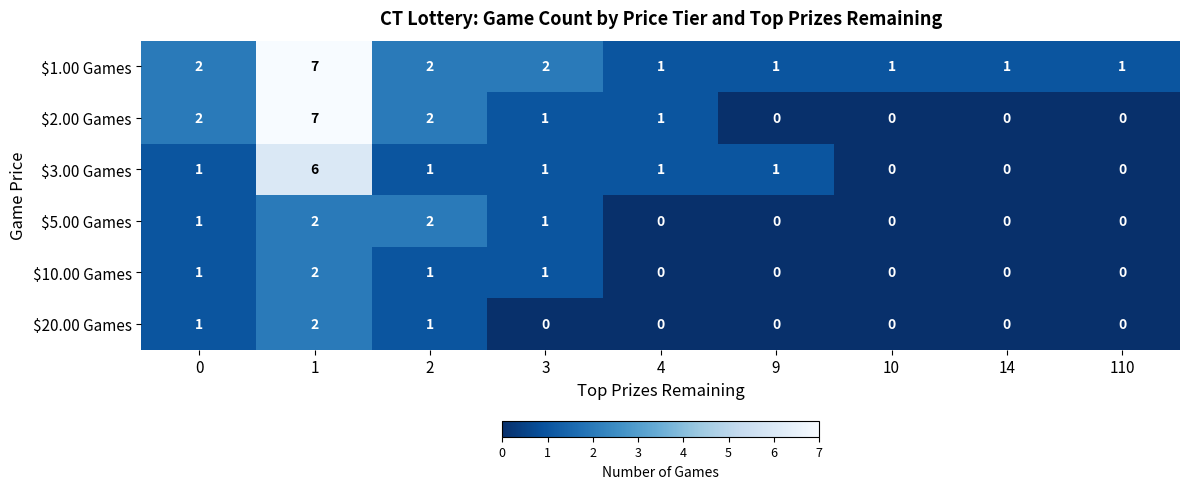

How many $20.00 Games values are between 0 and 1?

8